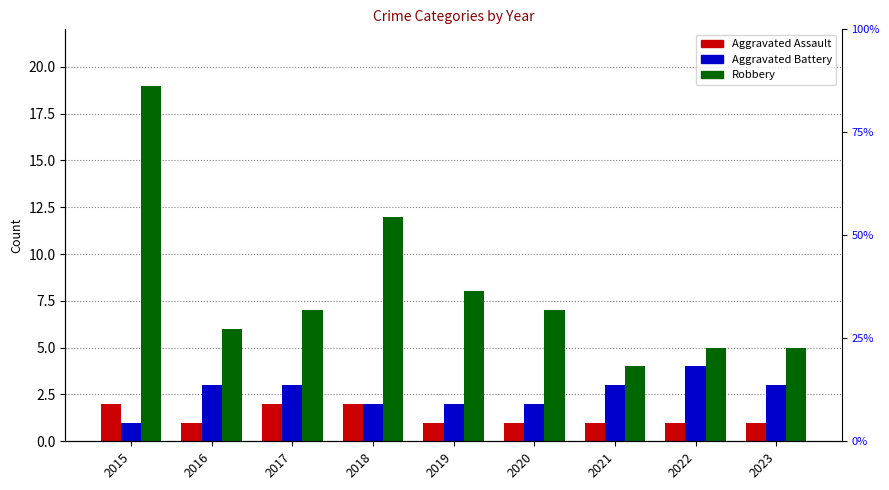

What are all the series names shown in the legend?

Aggravated Assault, Aggravated Battery, Robbery